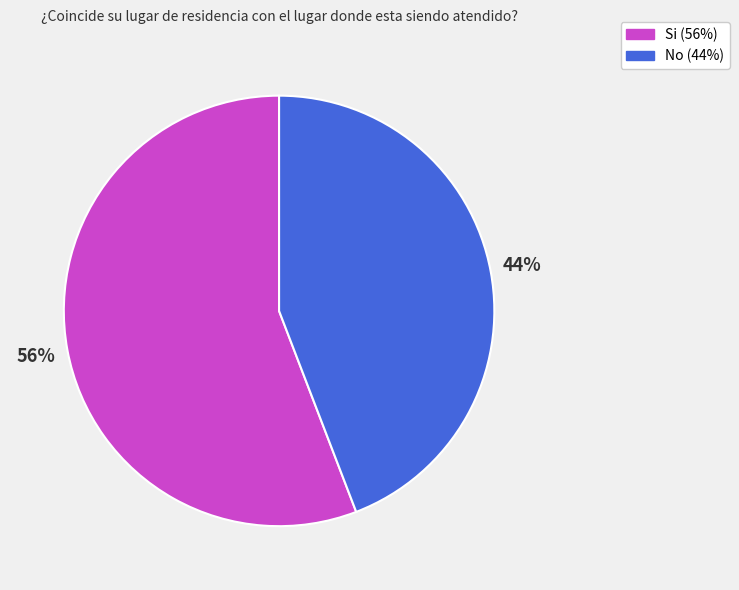

Count the number of slices in the pie.

2